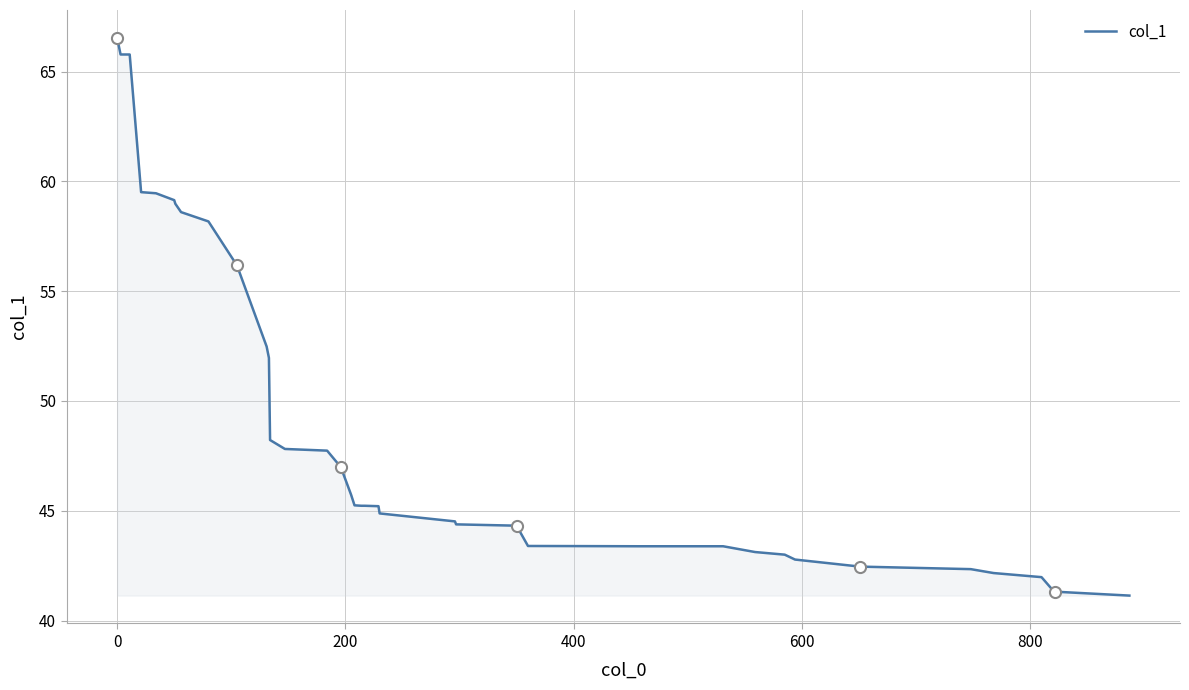

What is the maximum value shown in the chart?

66.5